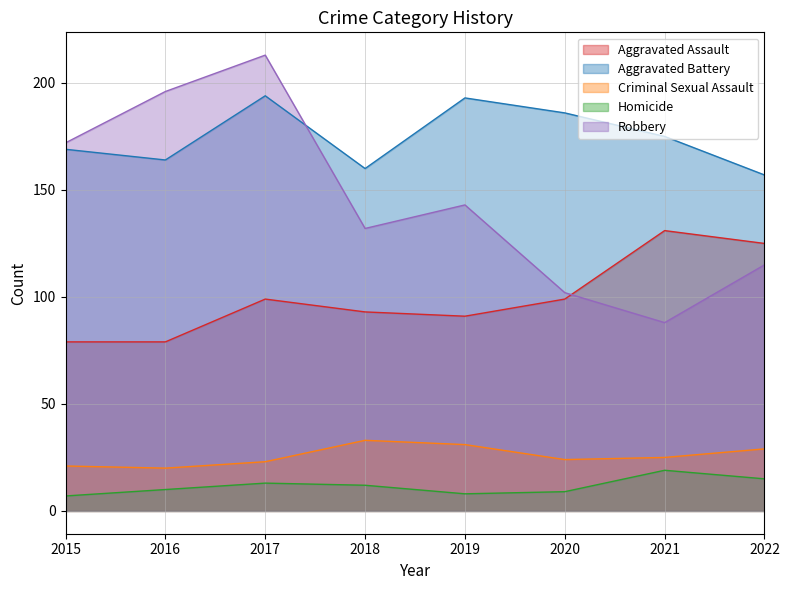

What is the value of the Homicide point at the 3rd from the left?

13